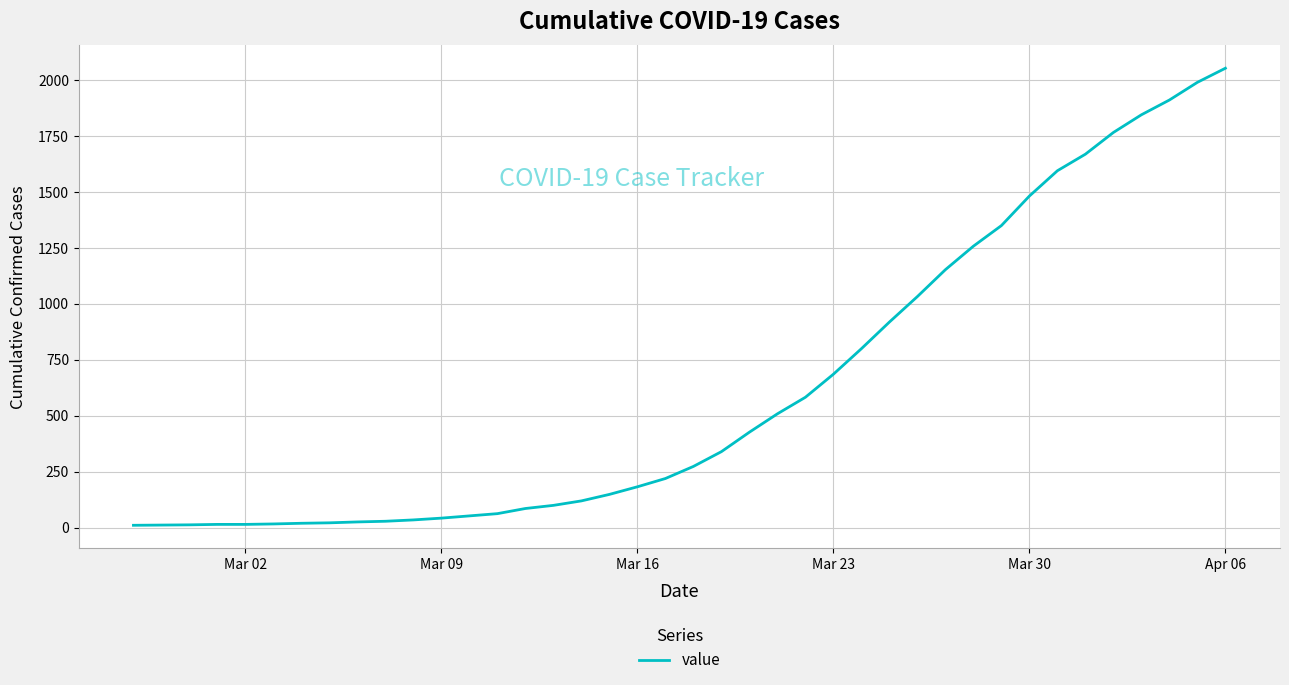

What is the greatest value displayed?

2052